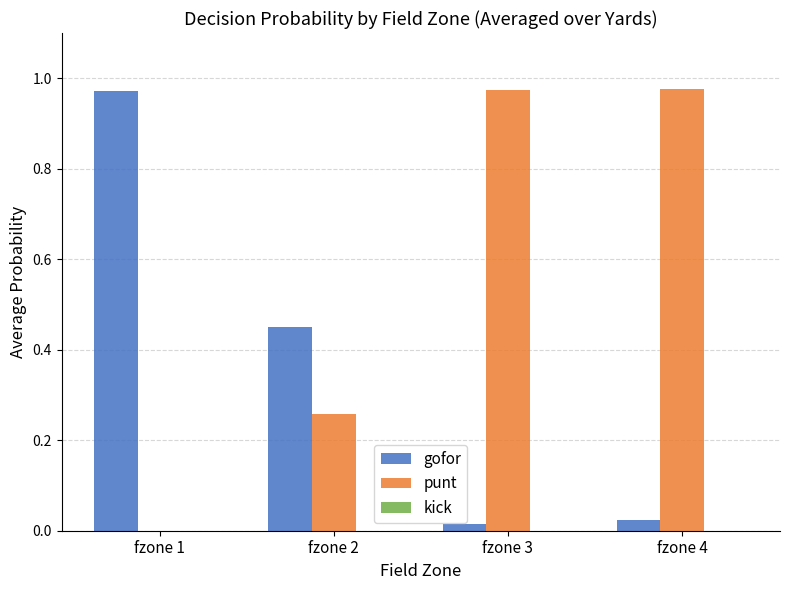

True or false: gofor has a value of 0.5 at fzone 1.

False